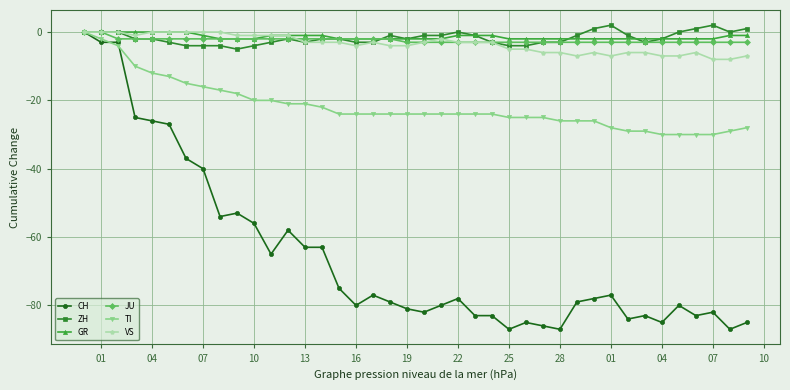

What is the smallest value displayed?

-87